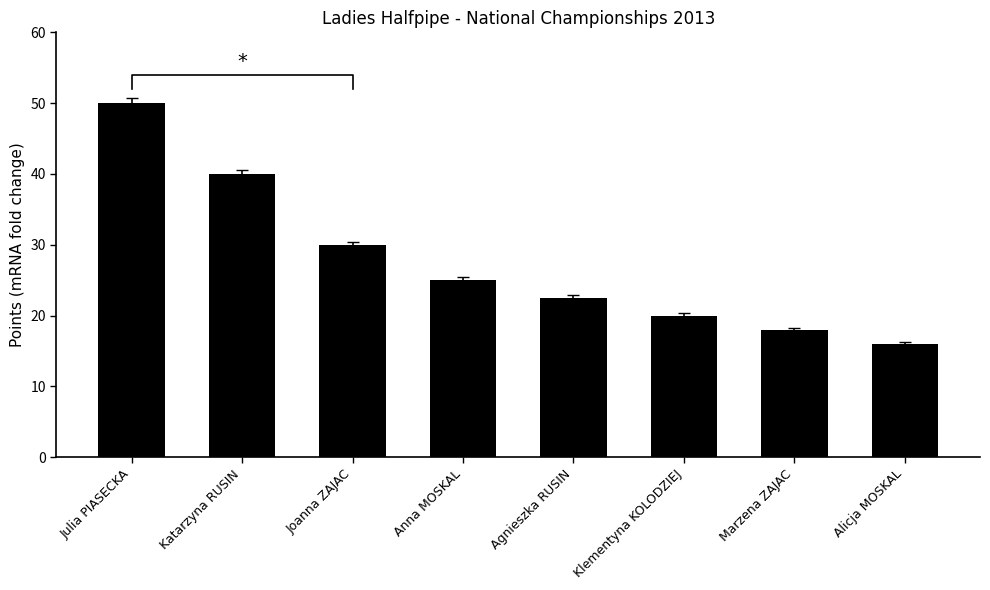

What is the change in value from Katarzyna RUSIN to Joanna ZAJAC?

-10.0